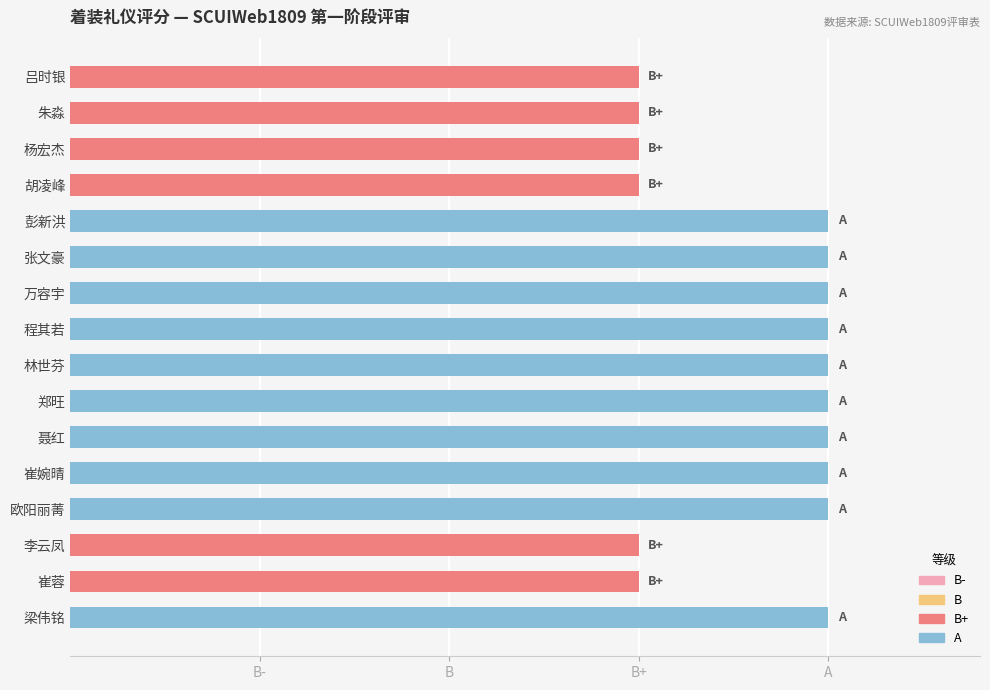

Does the chart contain any negative values?

No